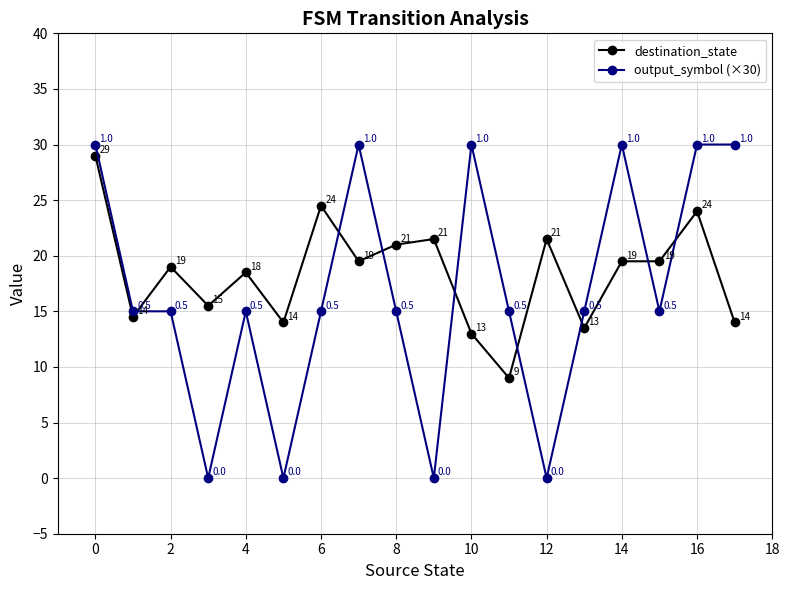

How many lines are shown in the chart?

2